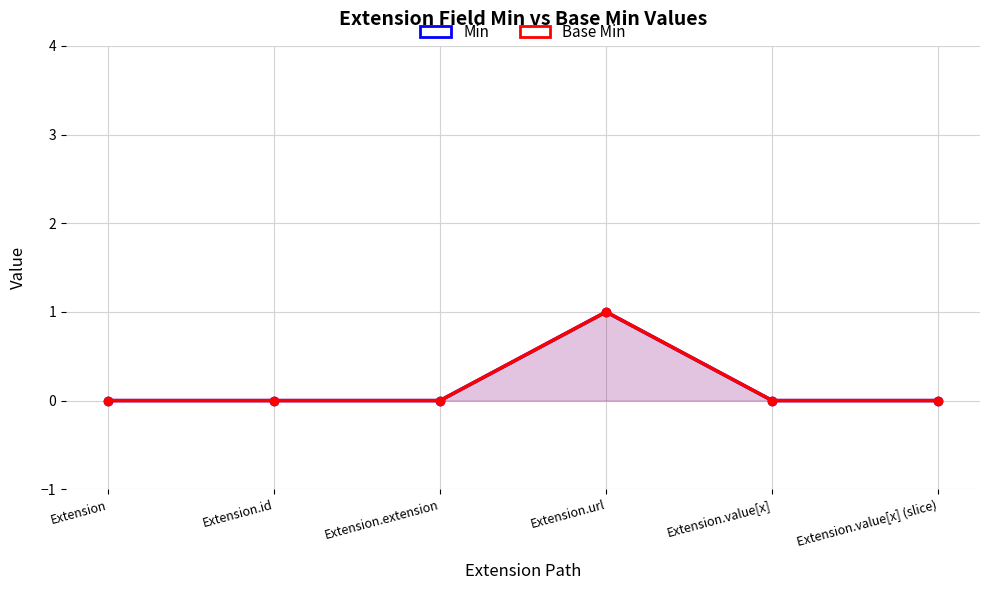

Which series has the largest total across all categories?

Min